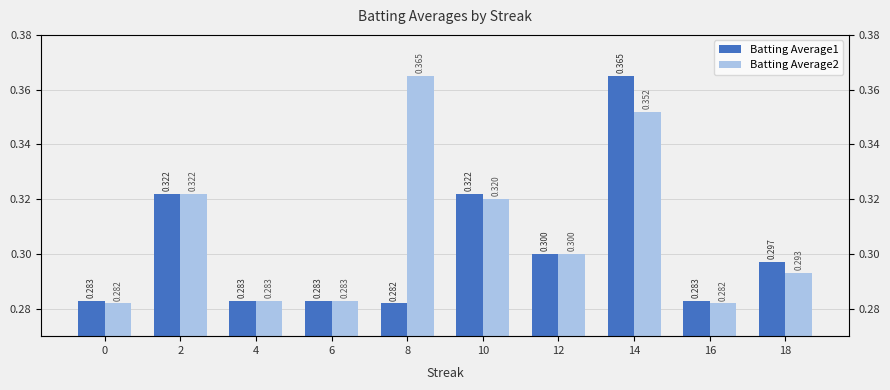

Reading right to left, list all the values displayed in this chart.

Batting Average1: 18=0.3	16=0.3	14=0.4	12=0.3	10=0.3	8=0.3	6=0.3	4=0.3	2=0.3	0=0.3
Batting Average2: 18=0.3	16=0.3	14=0.4	12=0.3	10=0.3	8=0.4	6=0.3	4=0.3	2=0.3	0=0.3